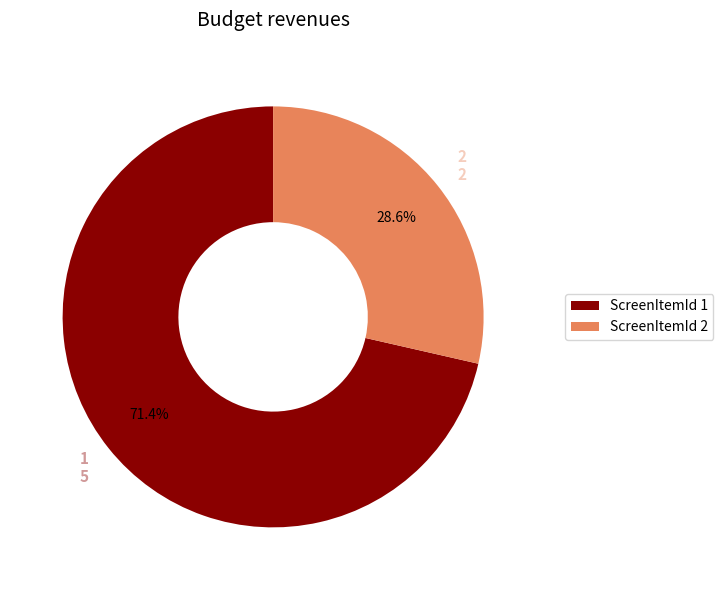

Which category has the biggest portion of the pie?

1